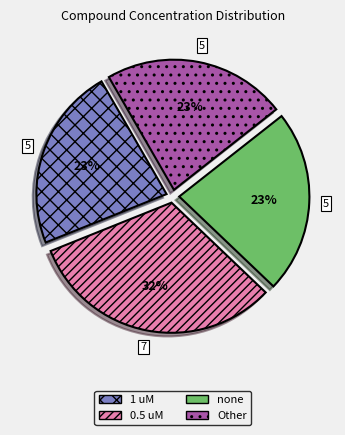

The 0.5 uM slice represents 25% of the pie. True or false?

False